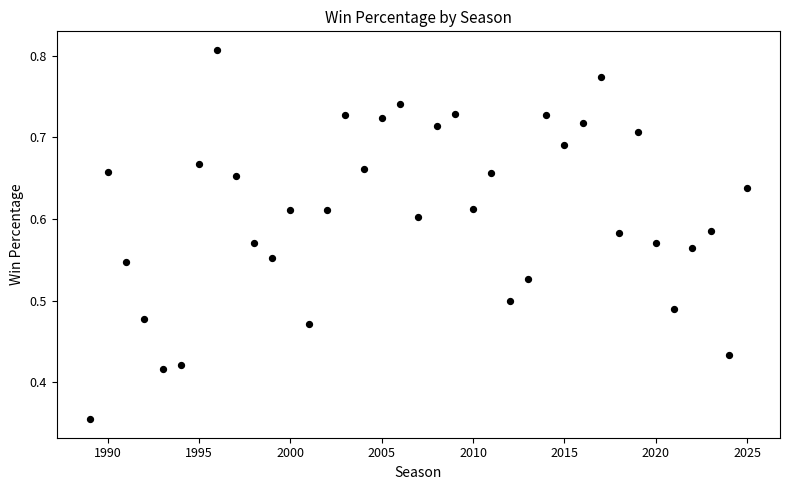

What is the range of X values (max minus min)?

36.0